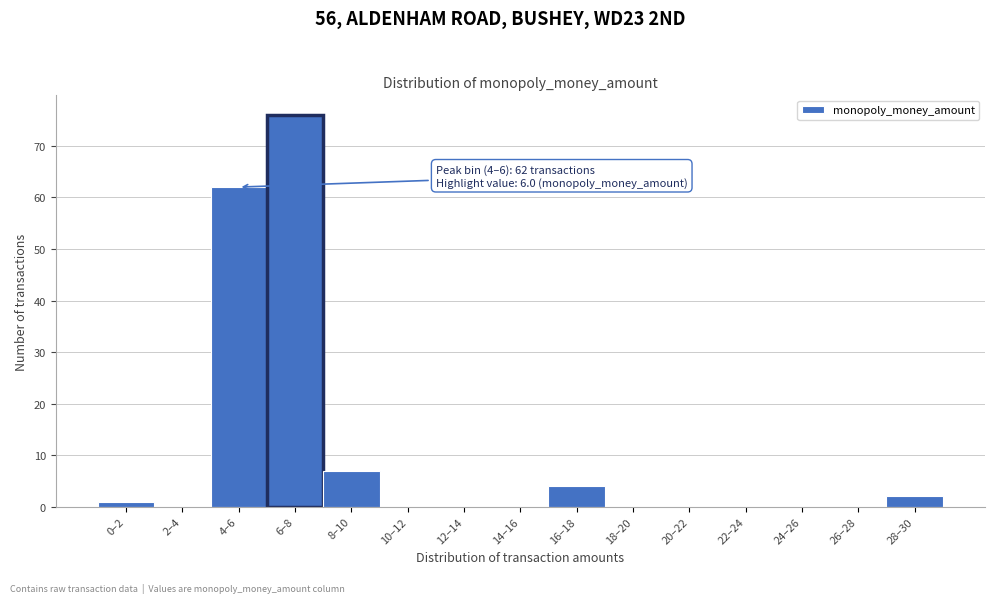

Reading left to right, transcribe all the data shown in this chart.

0–2=1	2–4=0	4–6=62	6–8=76	8–10=7	10–12=0	12–14=0	14–16=0	16–18=4	18–20=0	20–22=0	22–24=0	24–26=0	26–28=0	28–30=2